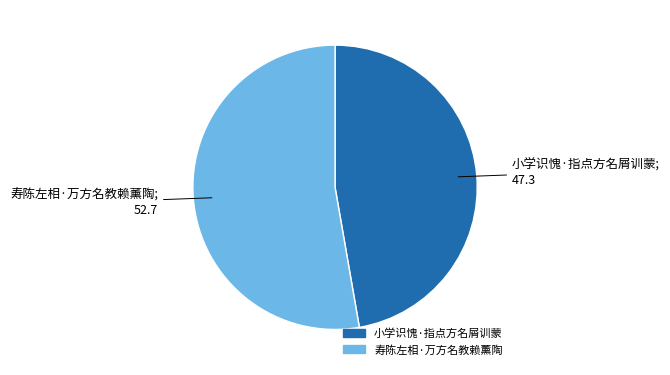

Which has a higher value, 寿陈左相·万方名教赖薰陶 or 小学识愧·指点方名屑训蒙?

寿陈左相·万方名教赖薰陶